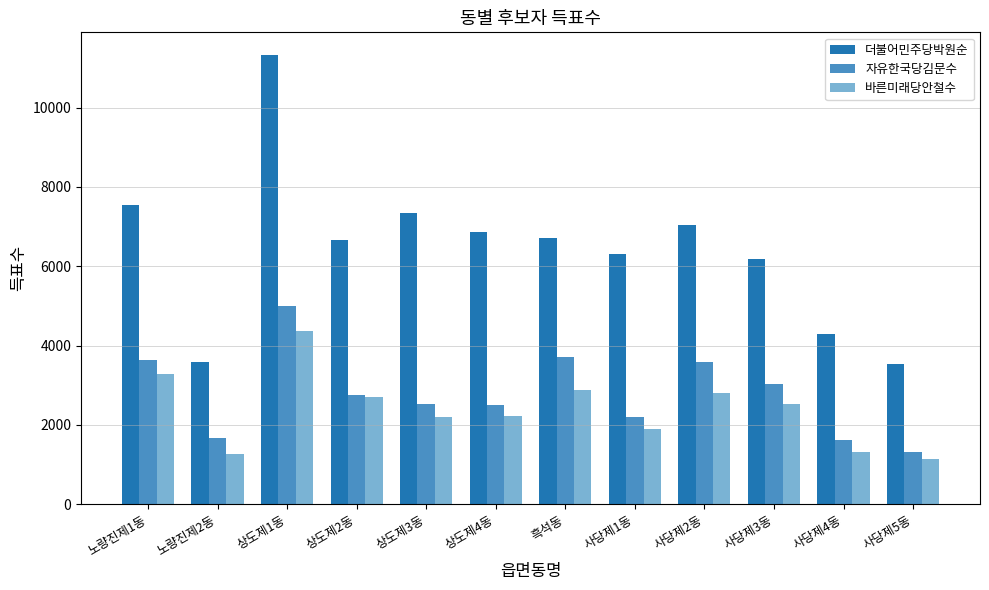

What are all the series names shown in the legend?

더불어민주당박원순, 자유한국당김문수, 바른미래당안철수